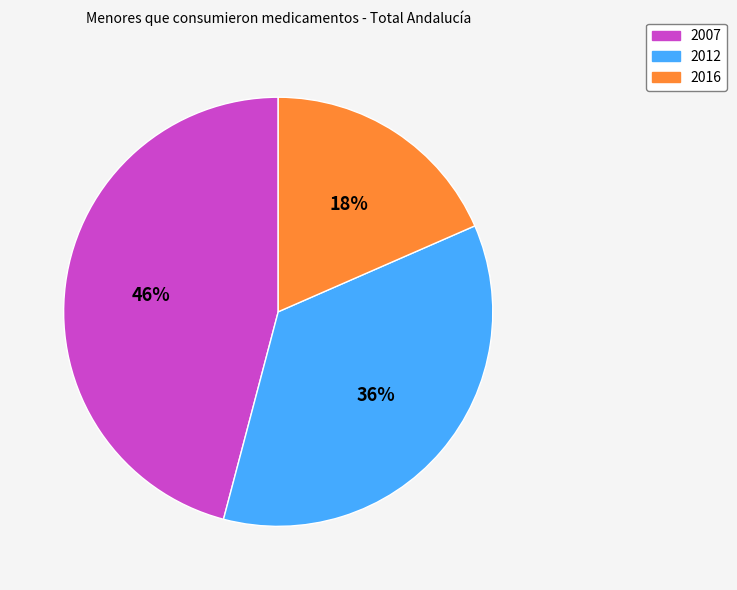

Is there a majority slice in this chart?

No